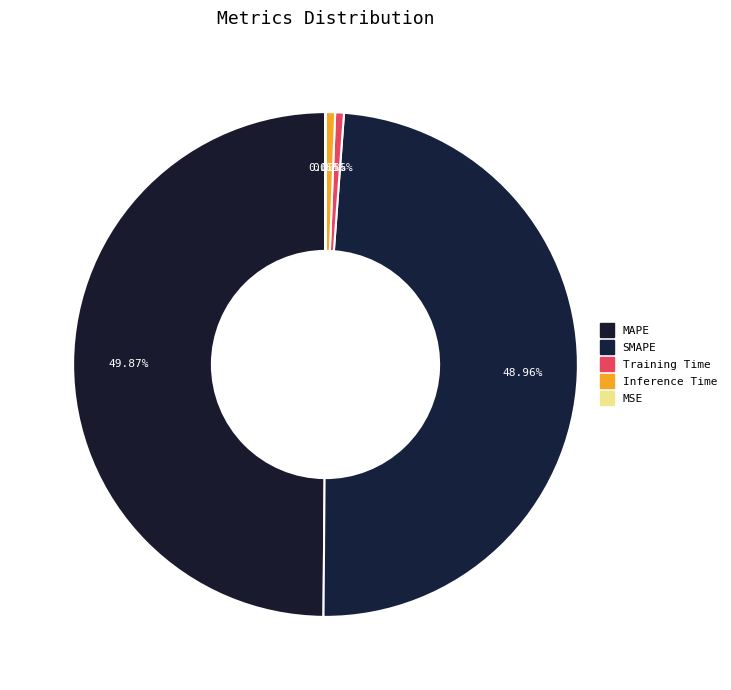

What portion of the pie excludes MSE?

100.0%